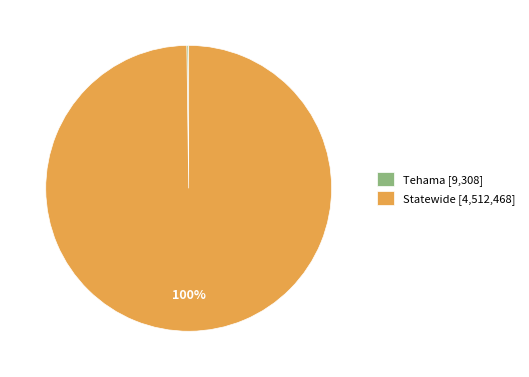

To the nearest percent, what is the difference between the largest and smallest slice percentages?

100%